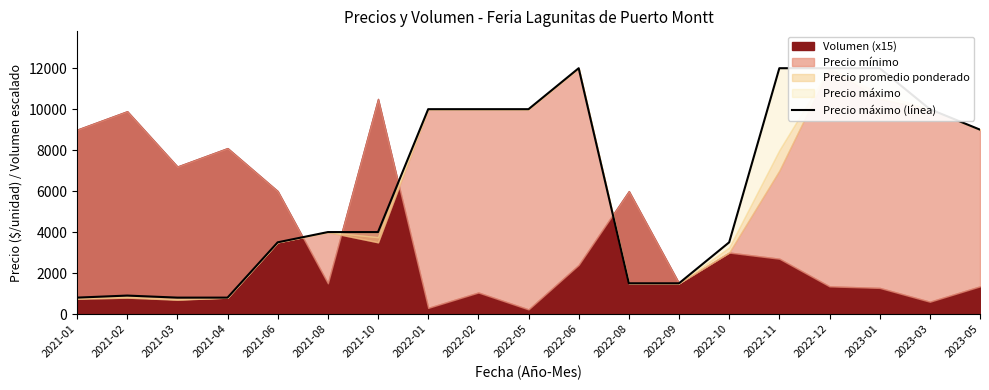

Rank the categories by value from lowest to highest.

2021-01, 2021-03, 2021-04, 2021-02, 2022-08, 2022-09, 2021-06, 2022-10, 2021-08, 2021-10, 2023-05, 2022-01, 2022-02, 2022-05, 2023-03, 2022-06, 2022-11, 2022-12, 2023-01